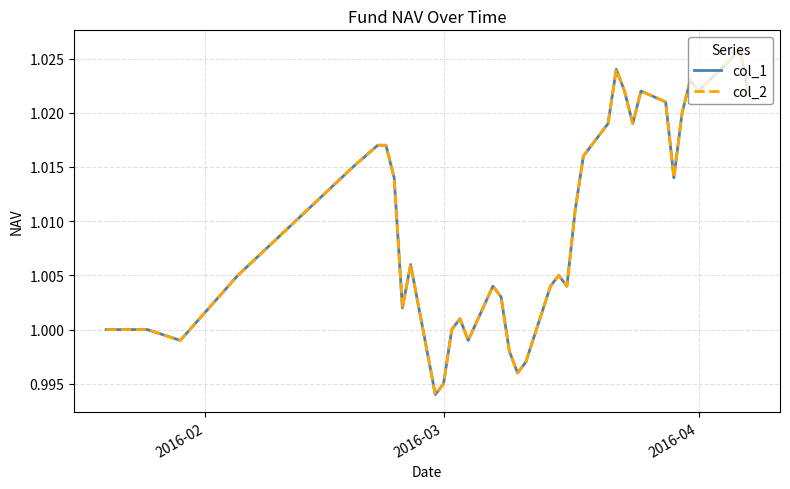

Does the chart display data point markers on the line(s)?

No